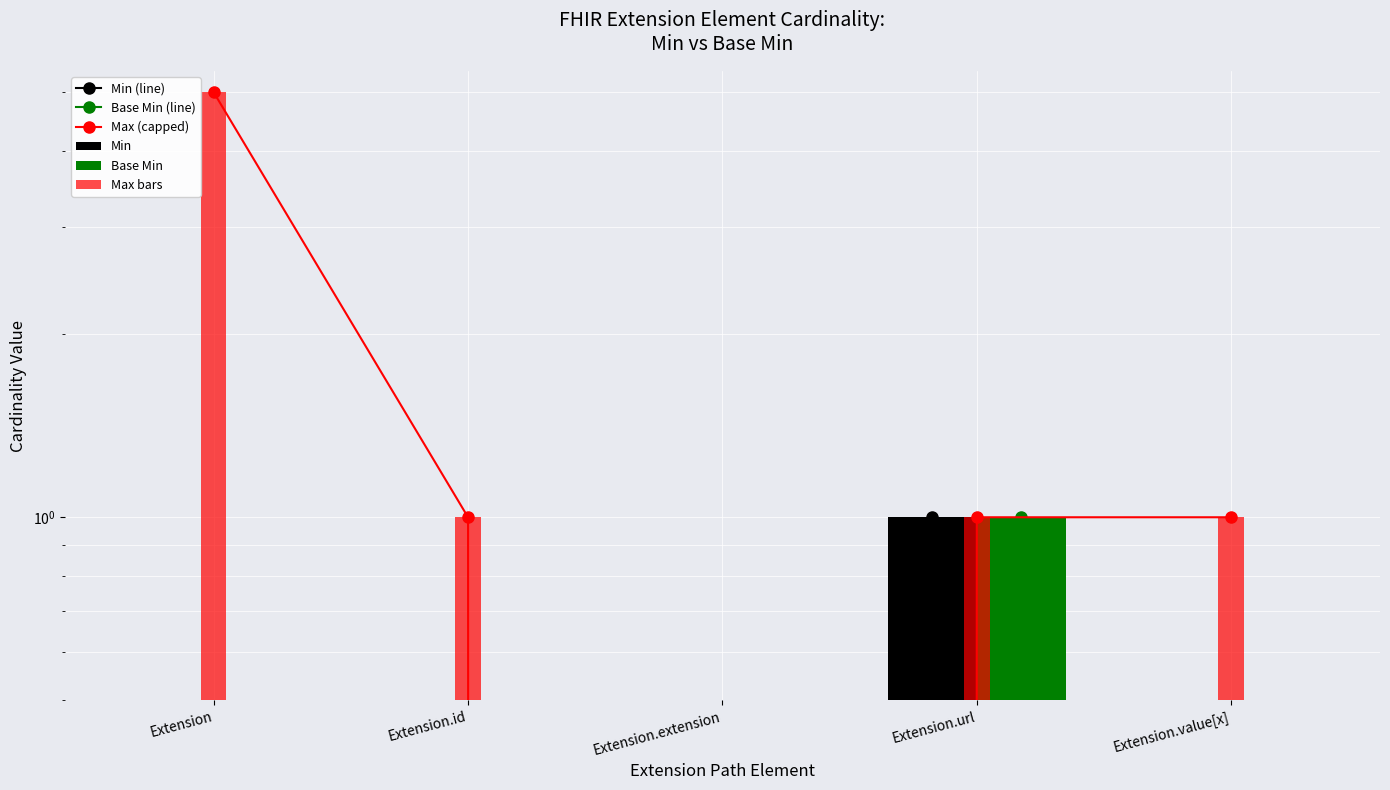

List the labels in order of Max (capped) value, smallest first.

Extension.extension, Extension.id, Extension.url, Extension.value[x], Extension